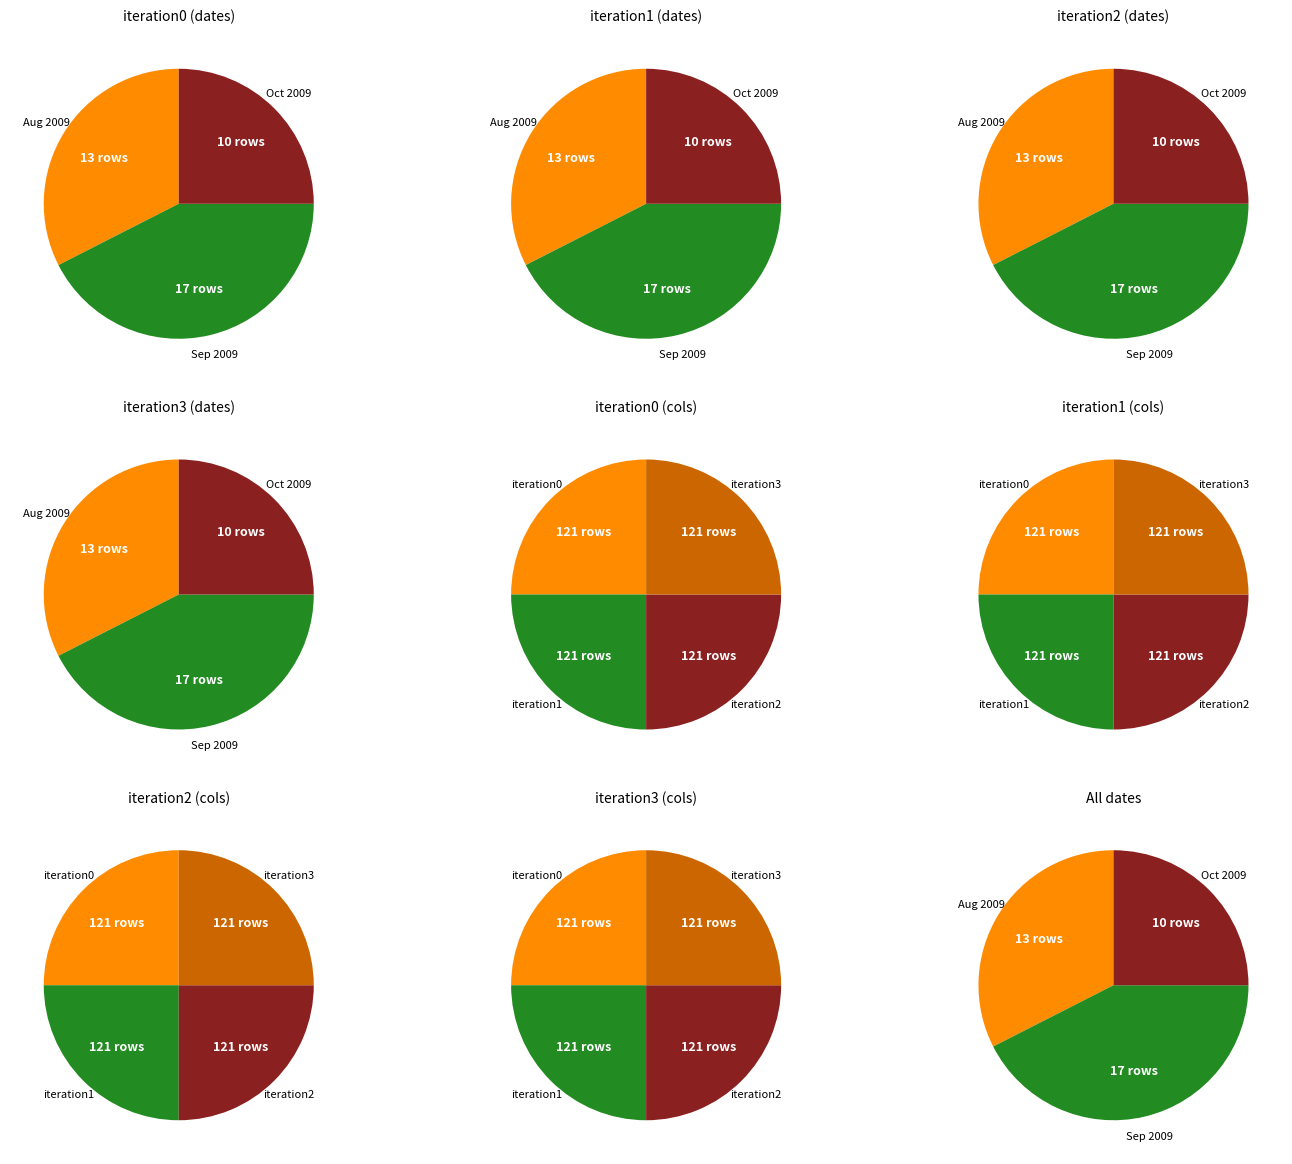

How many segments does this pie chart have?

4